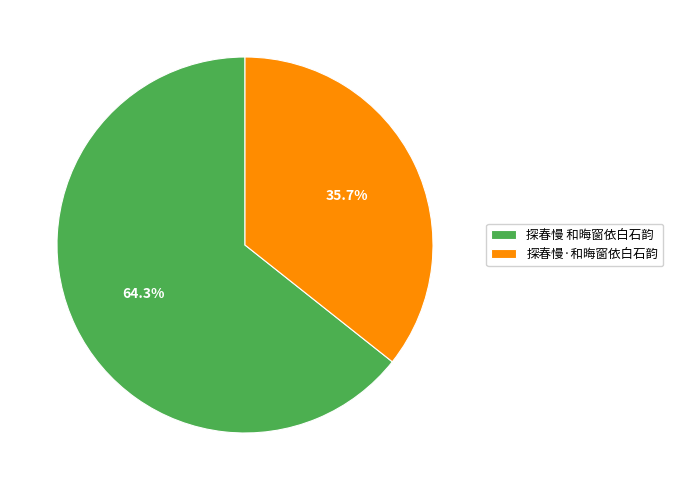

Count the number of slices in the pie.

2